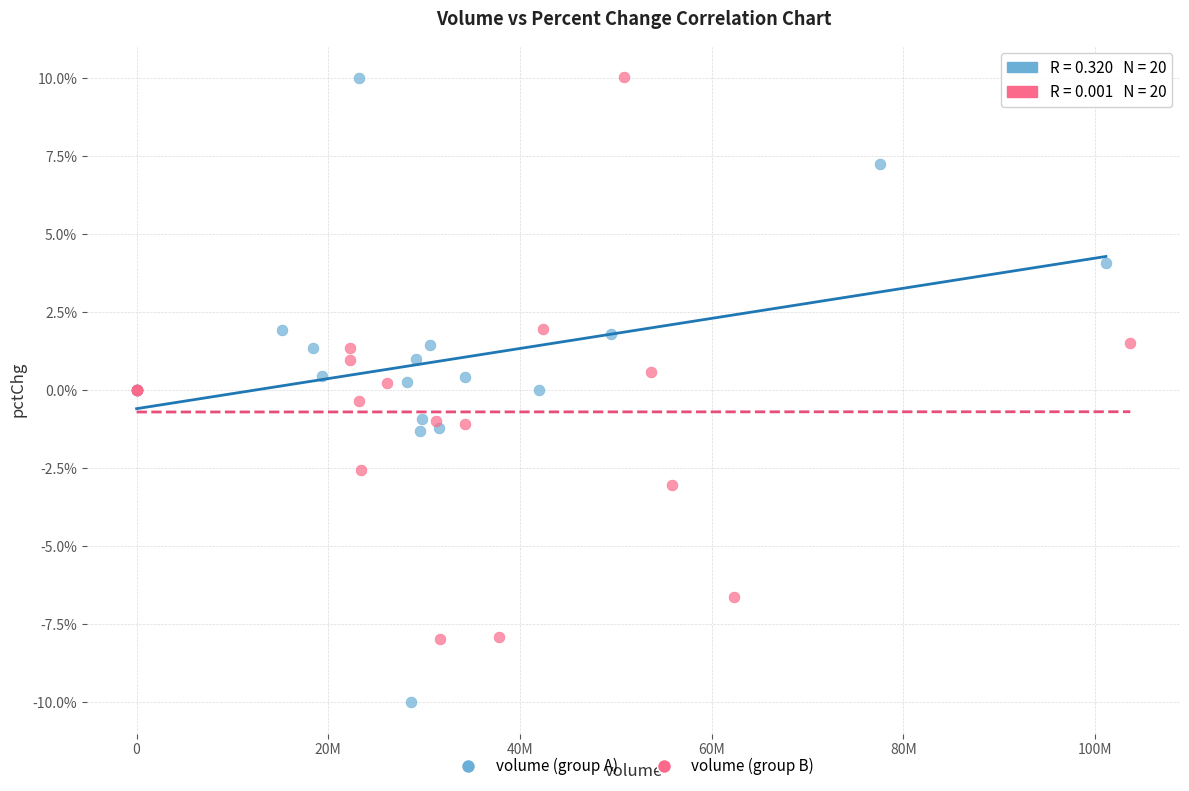

Which series has the widest spread of Y values?

volume (group A)